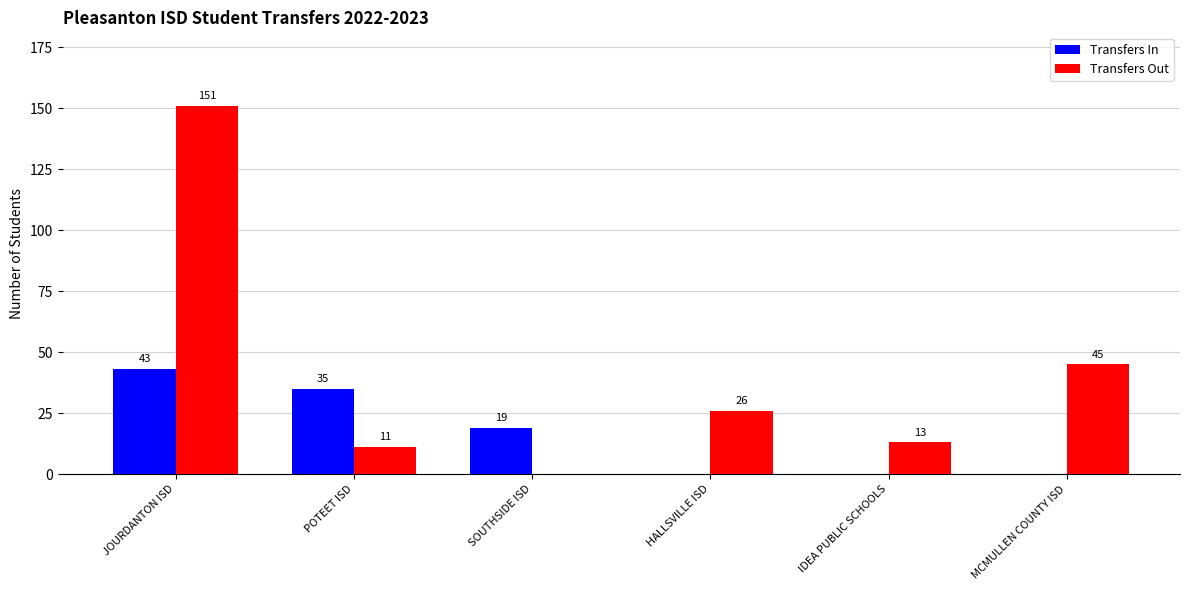

What is the sum of the Transfers In values at HALLSVILLE ISD and SOUTHSIDE ISD?

19